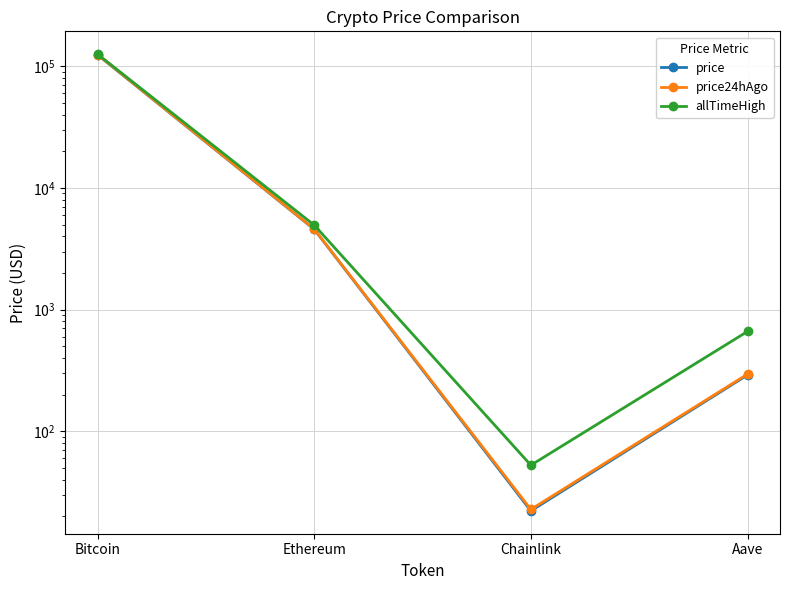

Reading right to left, extract all data points from this chart.

price: Aave=290.7	Chainlink=22.2	Ethereum=4571.5	Bitcoin=123985.0
price24hAgo: Aave=295.0	Chainlink=22.8	Ethereum=4587.8	Bitcoin=124549.0
allTimeHigh: Aave=661.7	Chainlink=52.7	Ethereum=4946.1	Bitcoin=125506.0